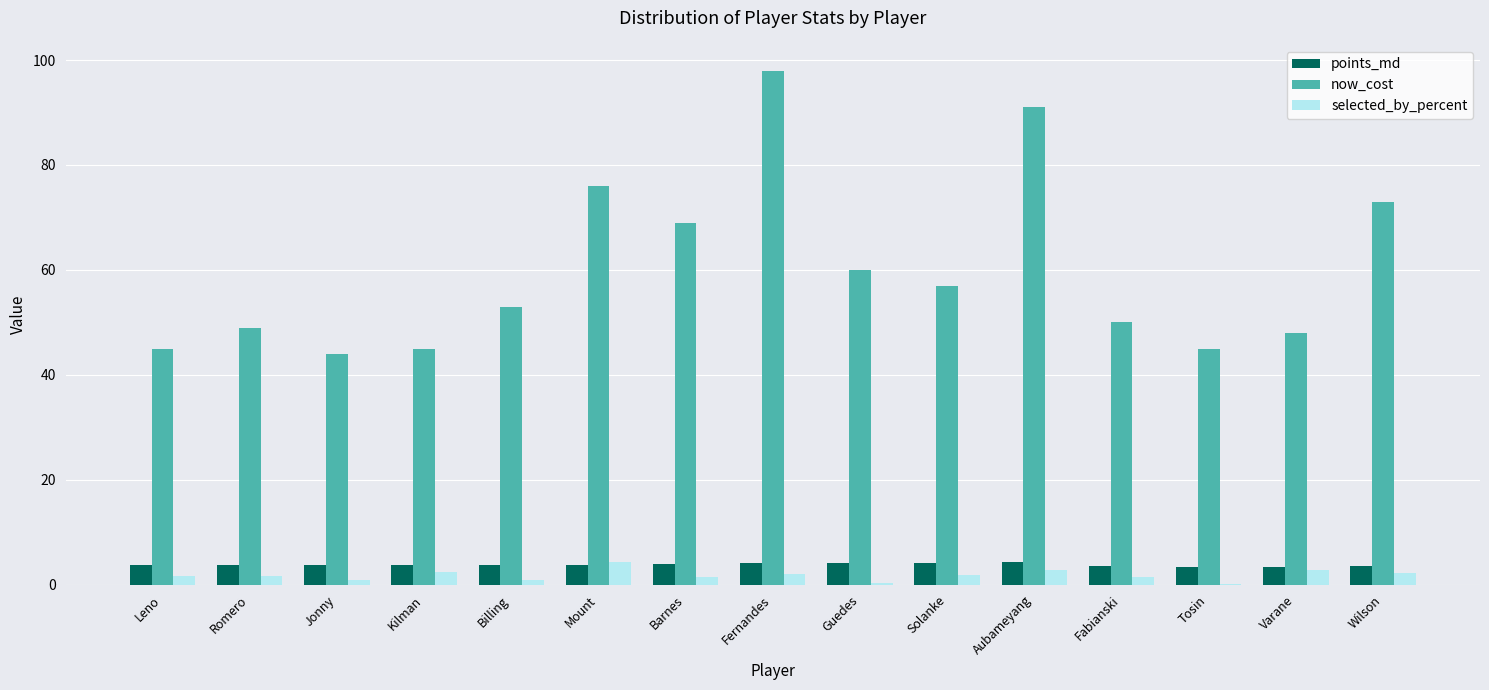

Which series changed the most between Billing and Mount?

now_cost